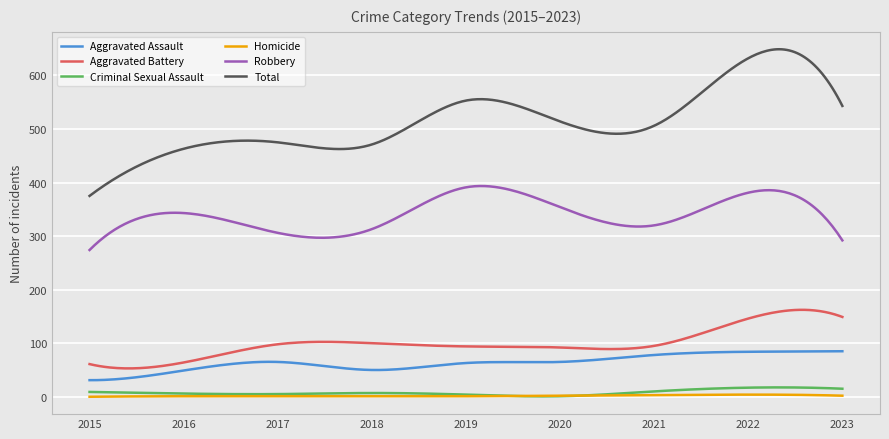

Which series has the largest total across all categories?

Total